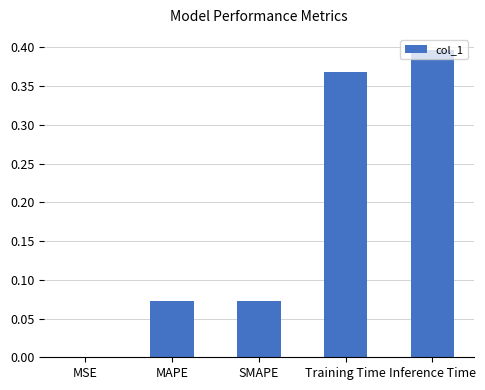

The chart shows a value of 0.5 at Training Time. True or false?

False